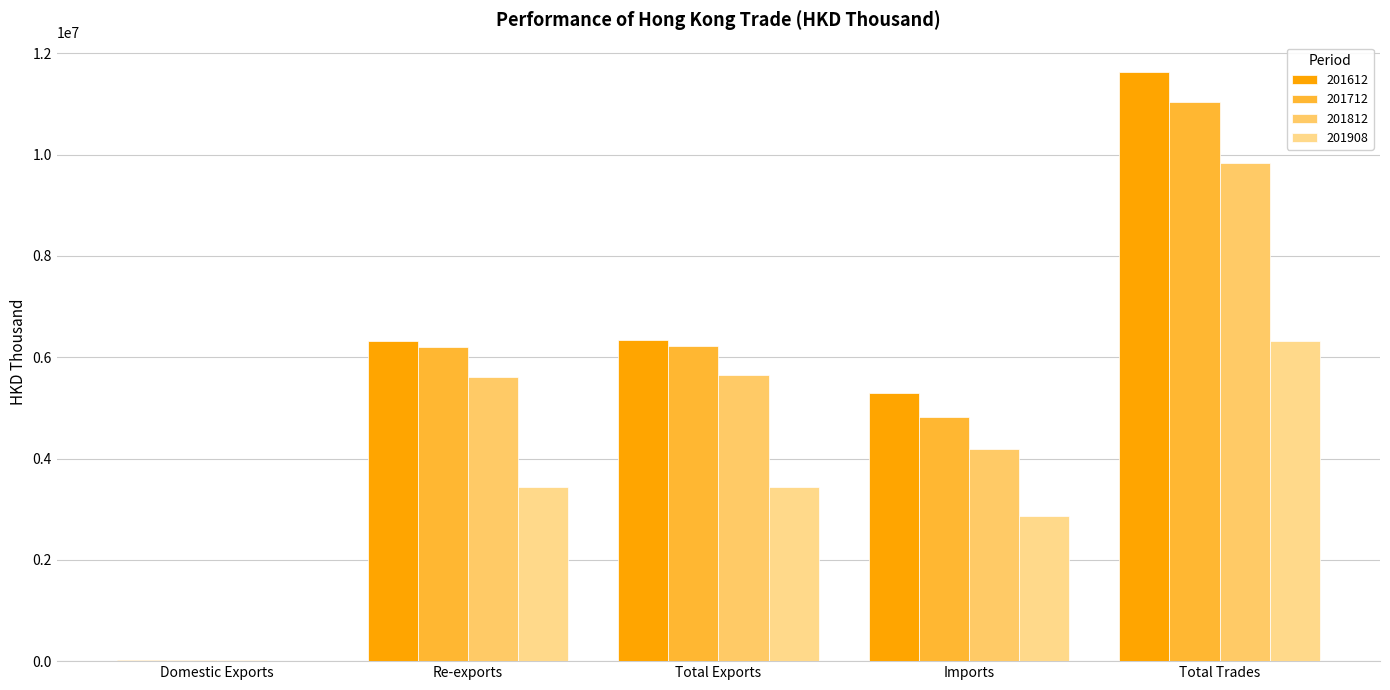

Which category has the highest value across all series?

Total Trades